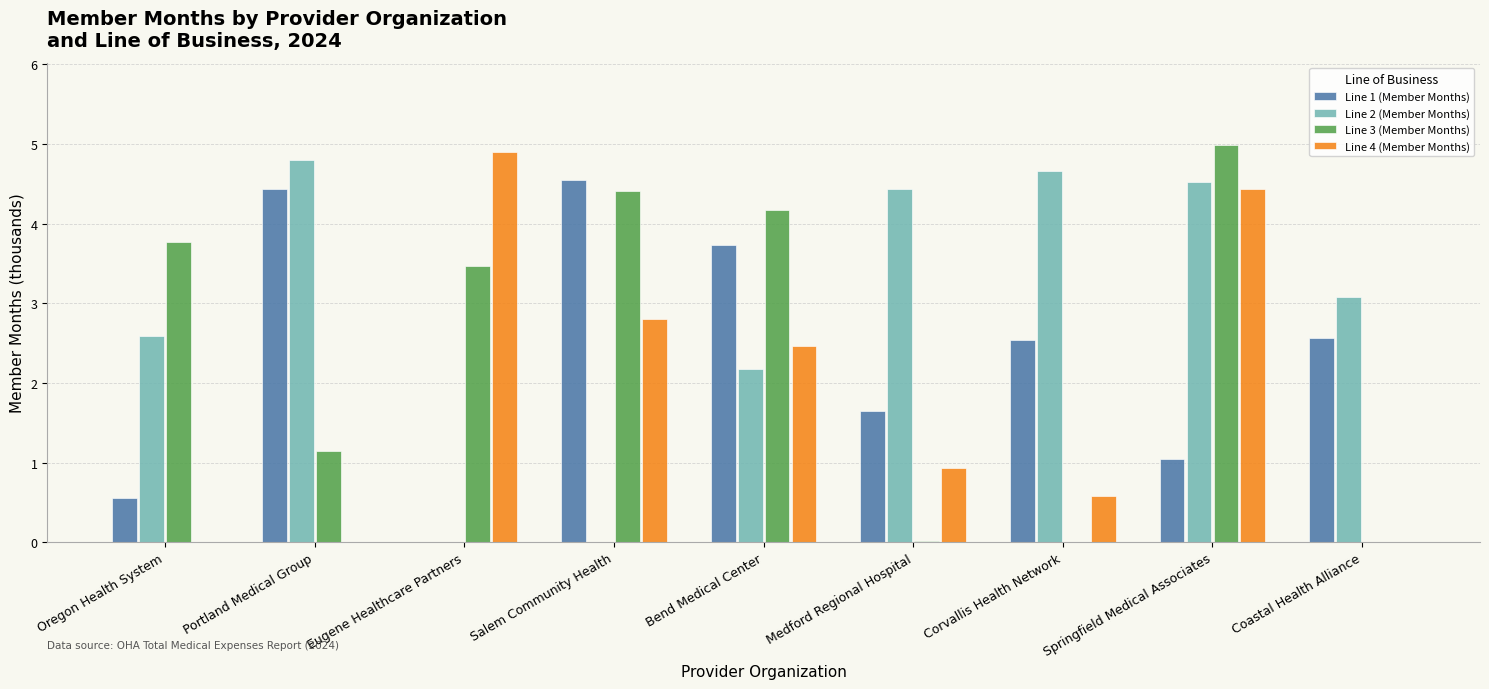

At which label does Line 3 (Member Months) first exceed 3?

Oregon Health System